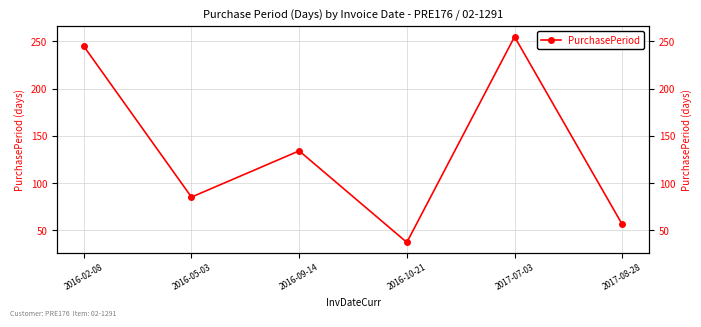

Where is the first local maximum?

2016-09-14